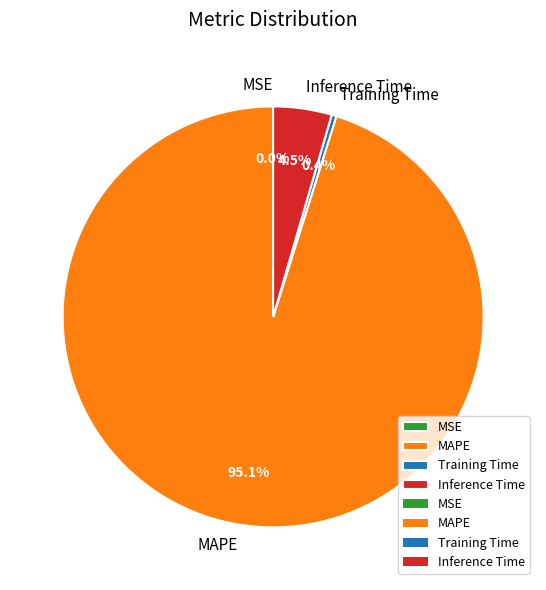

Which has a higher value, Inference Time or Training Time?

Inference Time